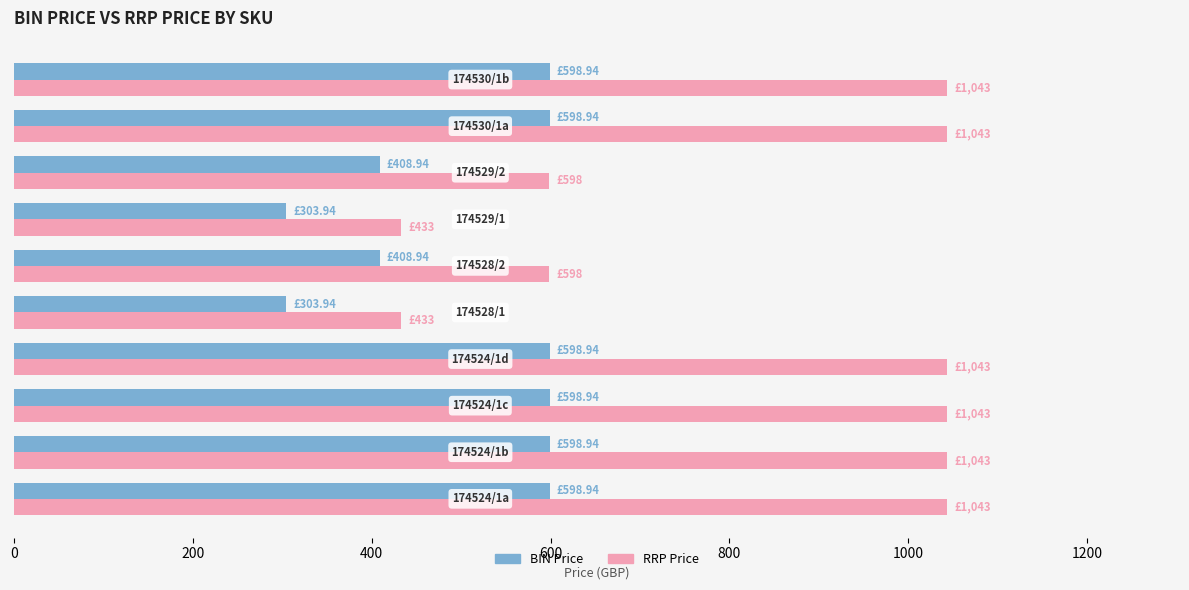

How many values in the RRP Price series are below 1043?

4